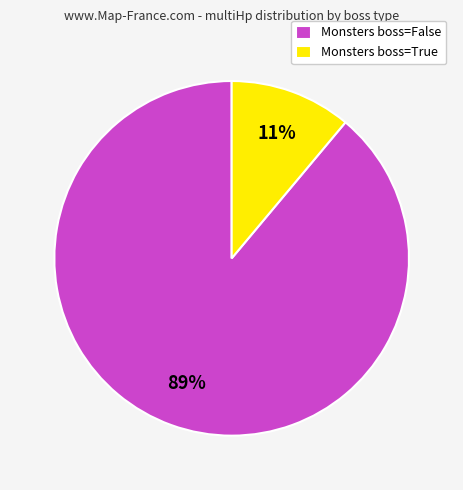

True or false: Monsters boss=False accounts for 74% of the total.

False